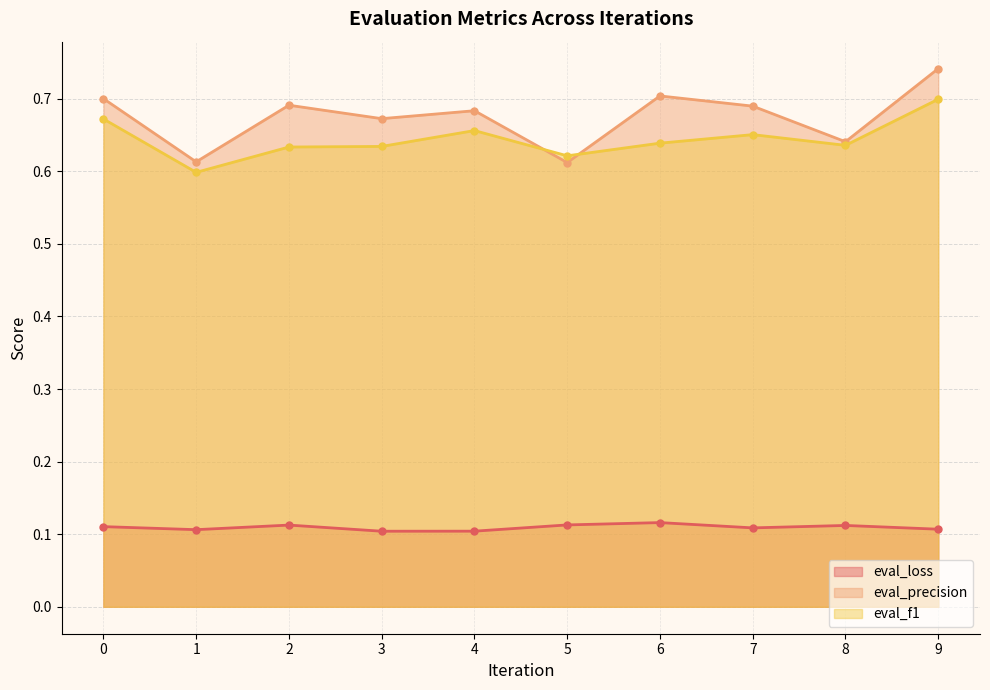

How many distinct data groups are displayed?

3